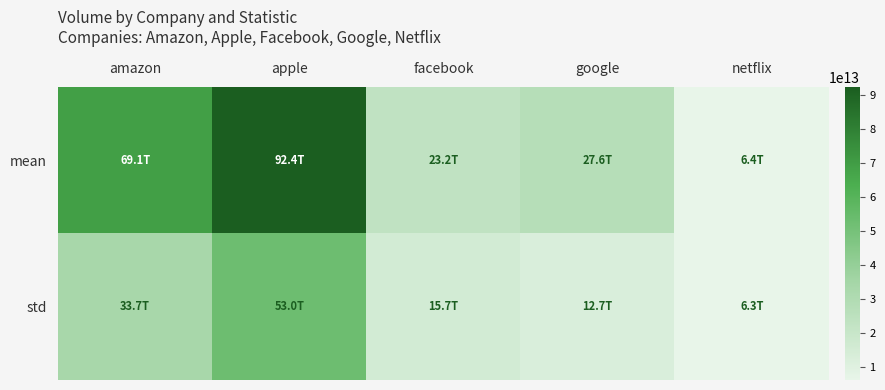

Which series has the largest range (max minus min)?

mean